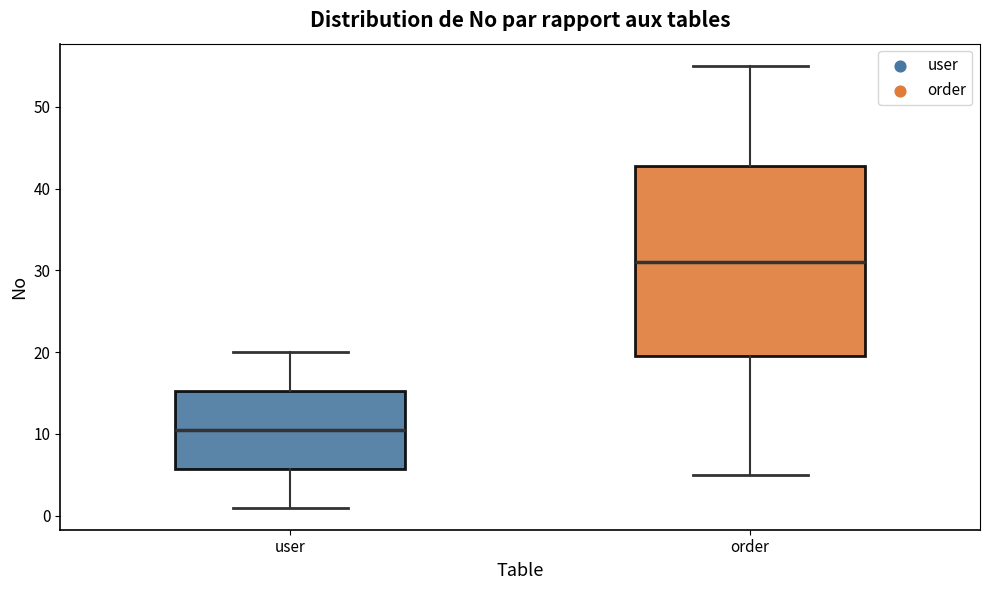

Which box's median line is the lowest?

user